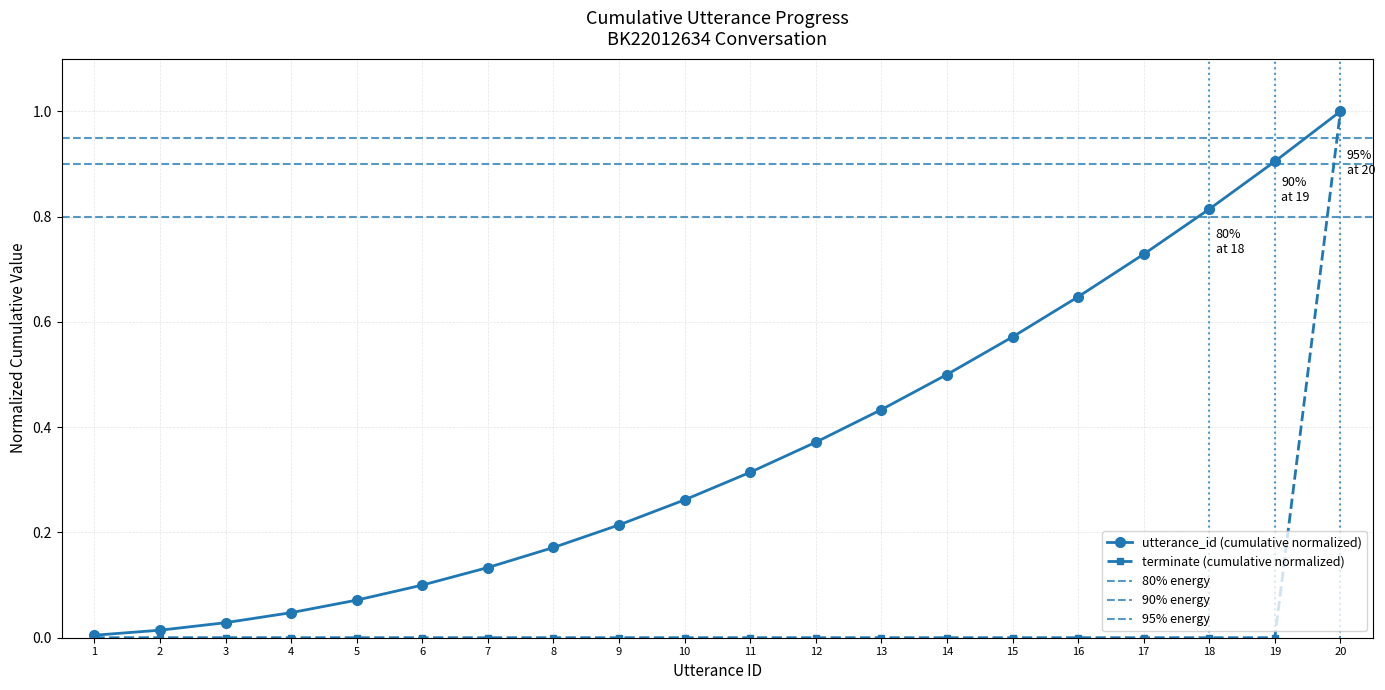

Reading left to right, transcribe all the data shown in this chart.

1=0	2=0	3=0	4=0	5=0	6=0	7=0	8=0	9=0	10=0	11=0	12=0	13=0	14=0	15=0	16=0	17=0	18=0	19=0	20=1